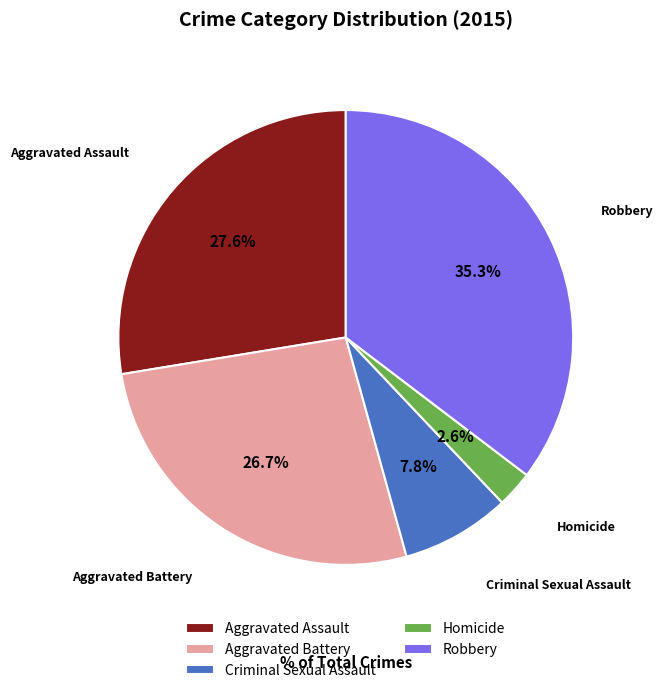

What percentage do Aggravated Battery and Aggravated Assault together represent?

54.3%